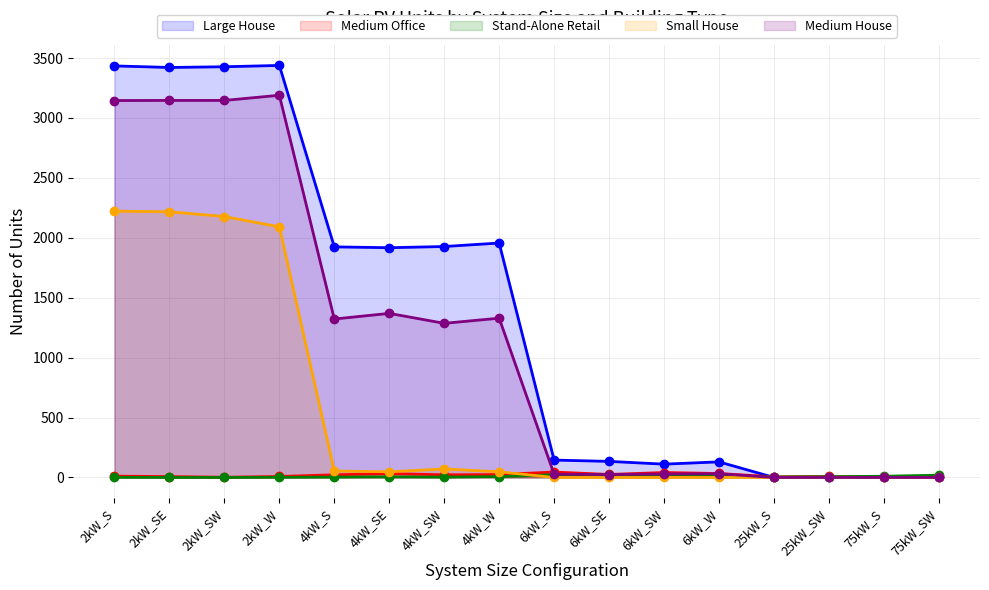

What is the difference between the highest and lowest values at 2kW_SW?

3427